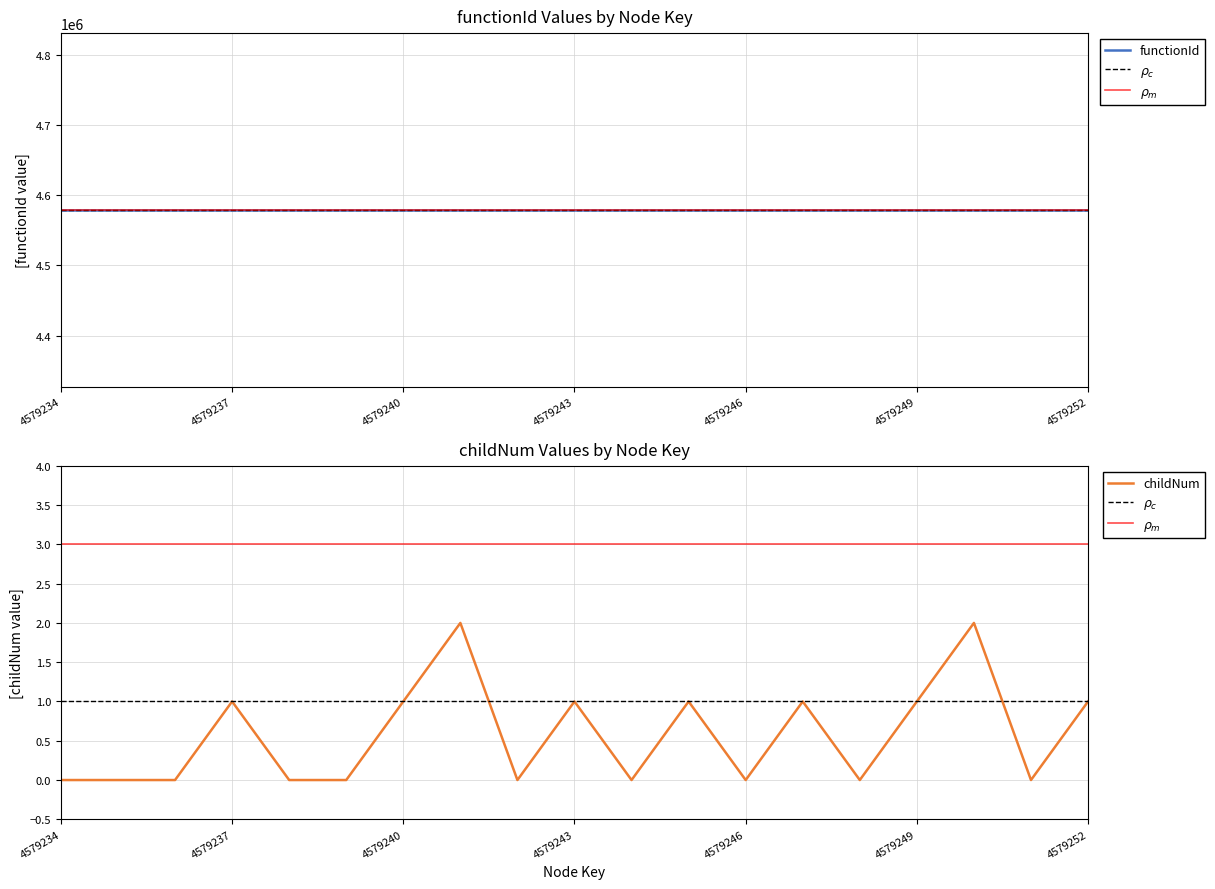

The value of childNum at 4579234 is -1. True or false?

False